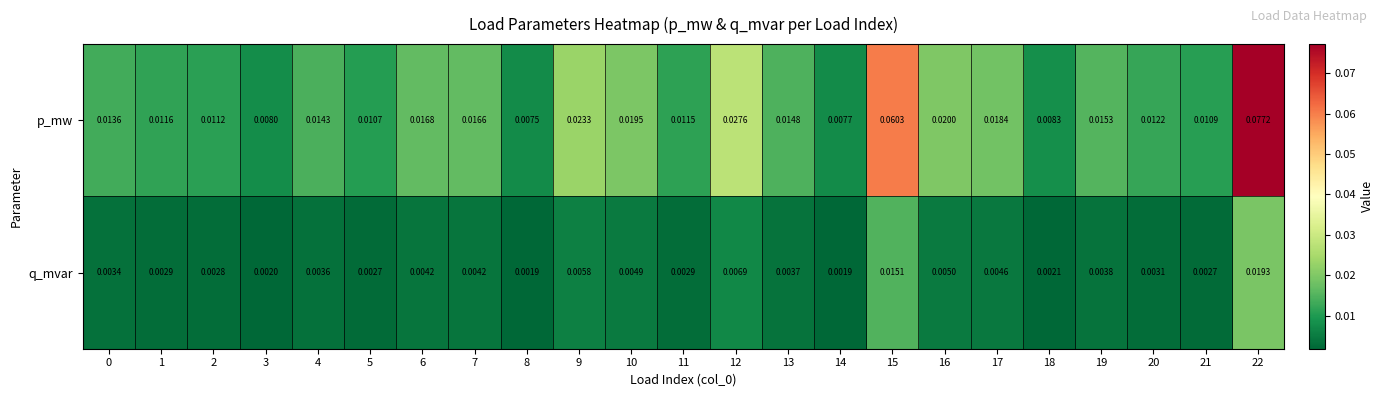

At 6, list the series in order from smallest to largest.

q_mvar, p_mw